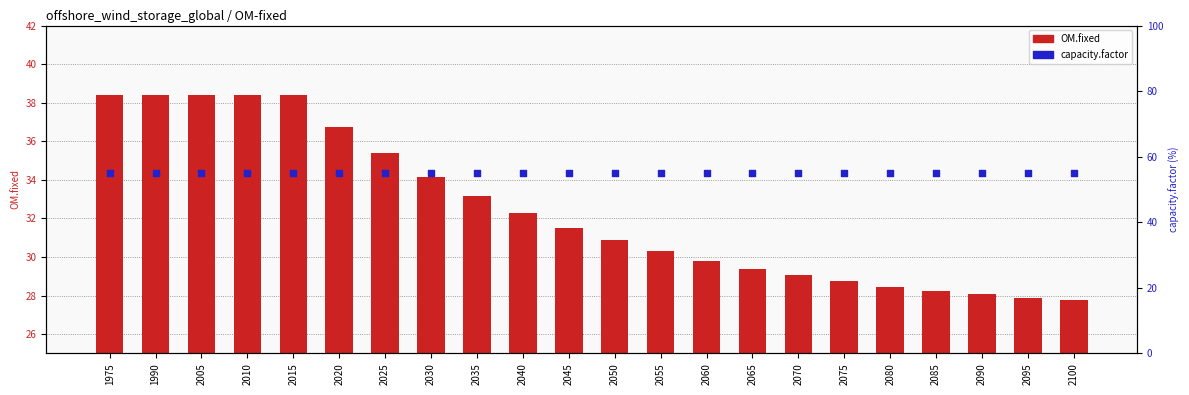

Which series contains the highest Y value?

capacity.factor